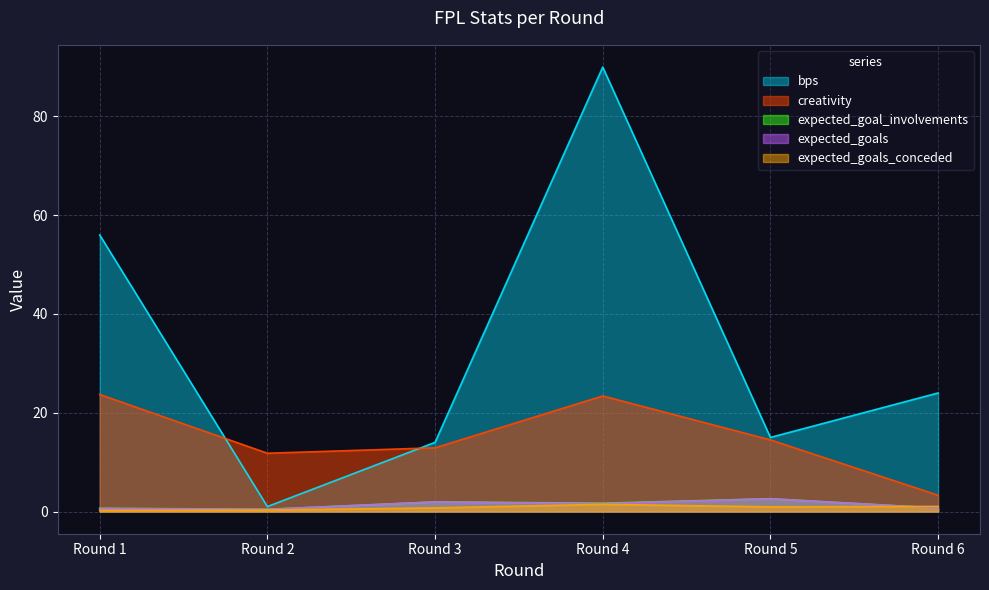

Between Round 2 and Round 6, which is larger?

Round 6